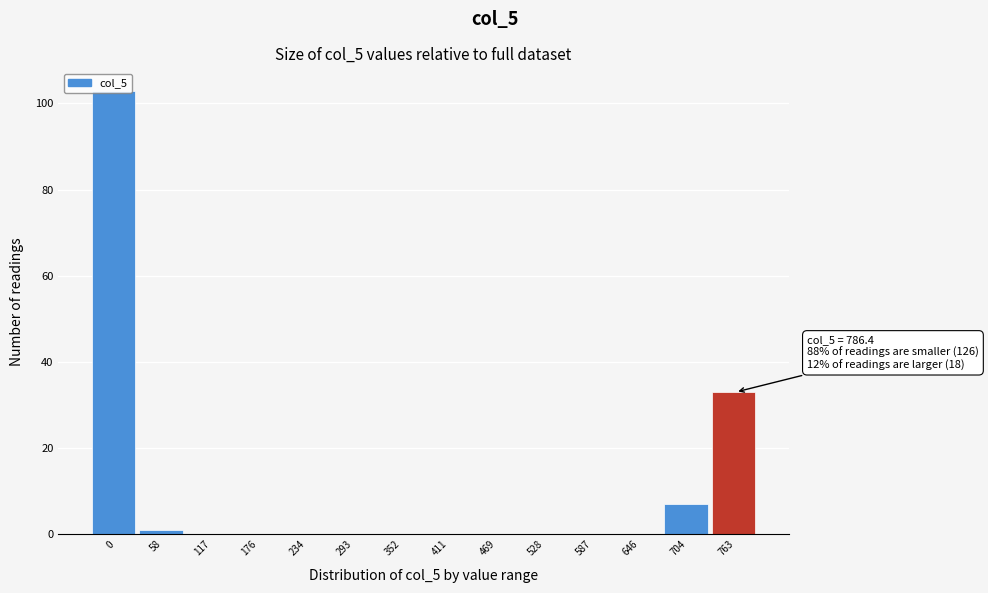

Where is the data nearest to the value 51?

763